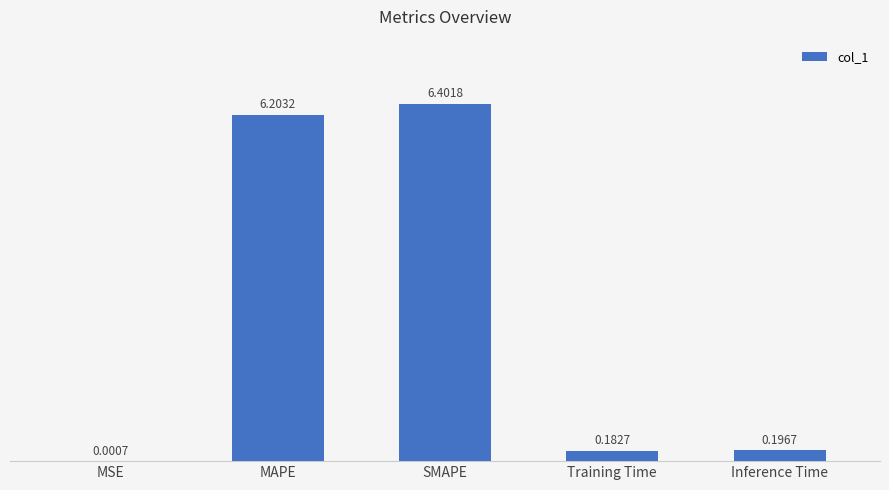

Between SMAPE and Inference Time, which is larger?

SMAPE